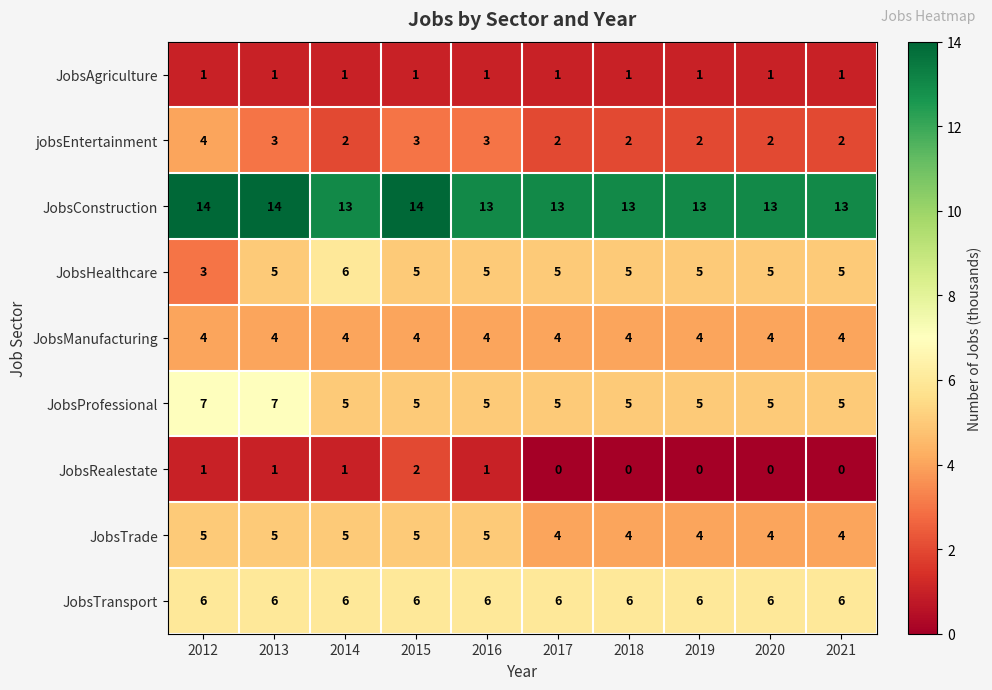

Count the JobsHealthcare values in the range 5 to 6.

9